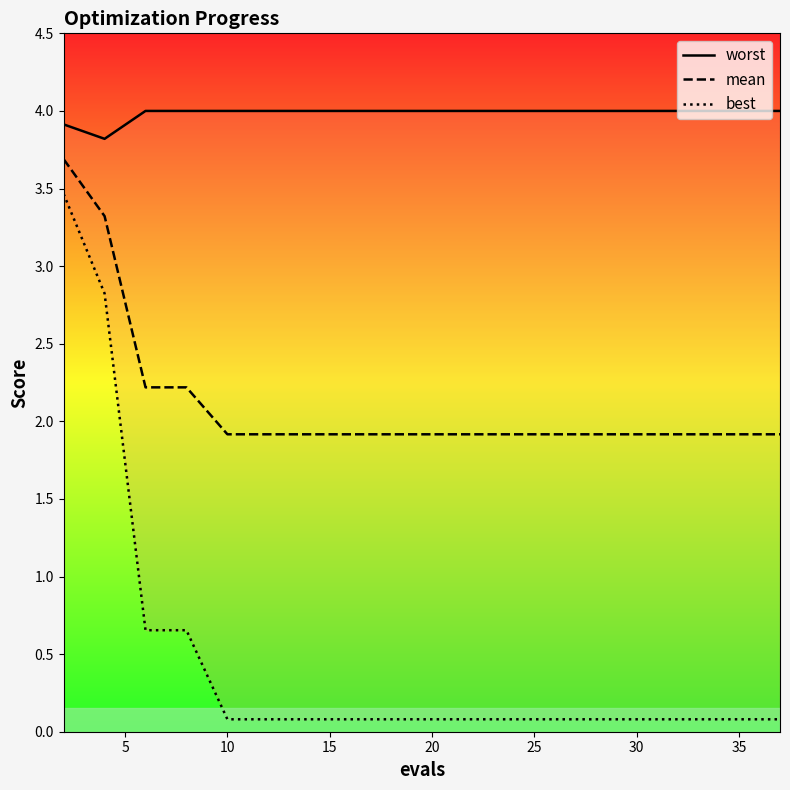

At how many categories does at least one series exceed 2?

19